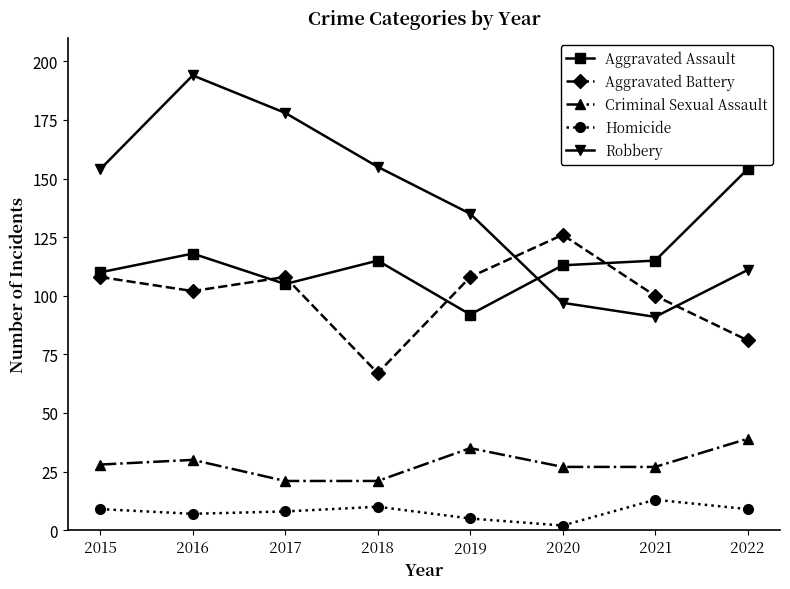

True or false: Aggravated Battery and Robbery intersect in this chart.

True